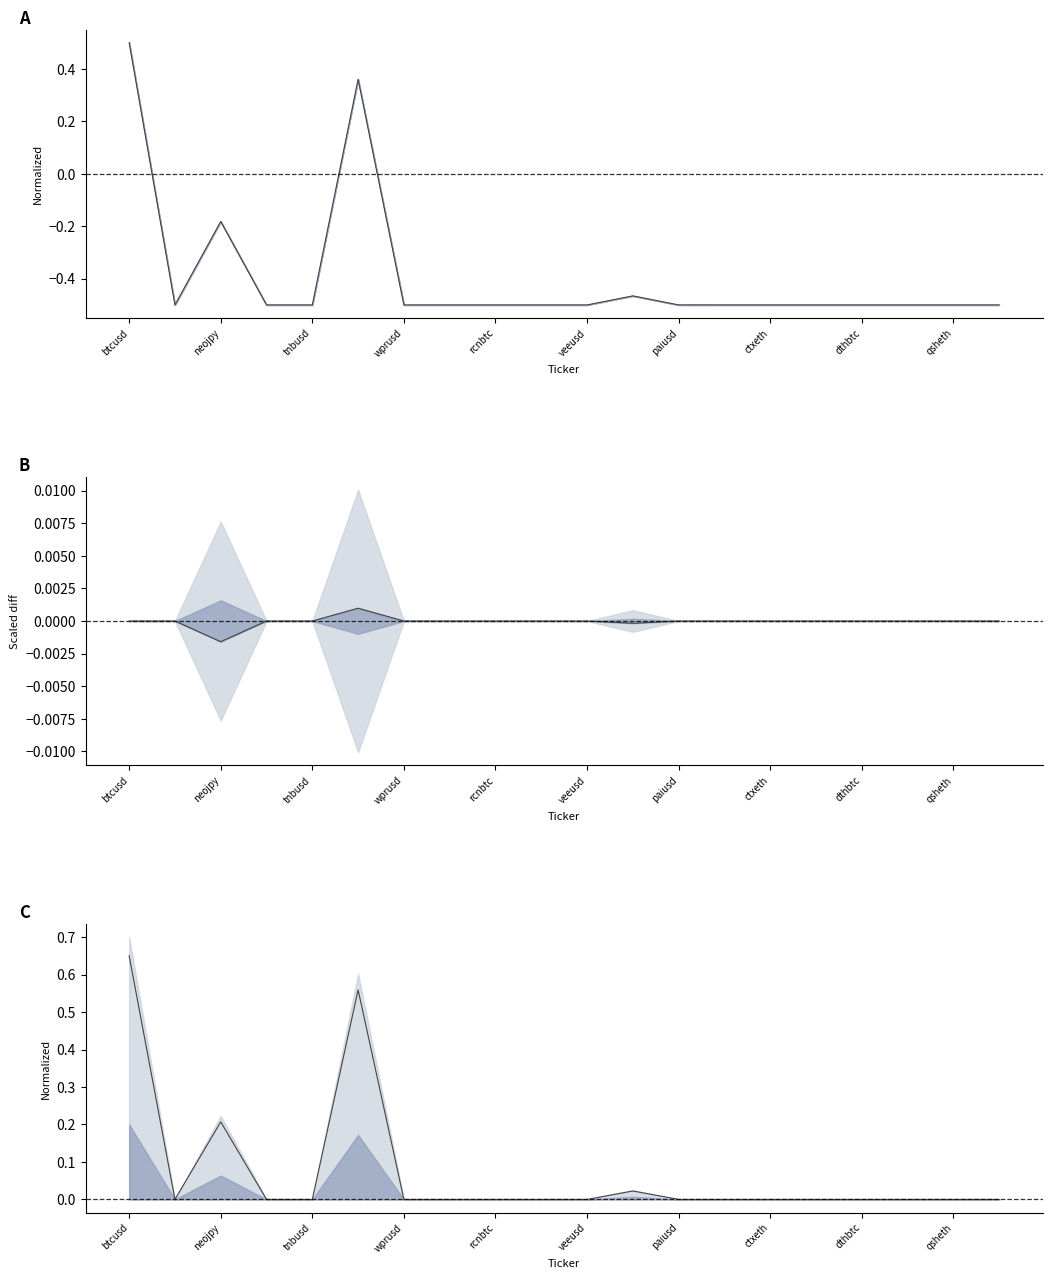

Does the chart have visible grid lines?

No